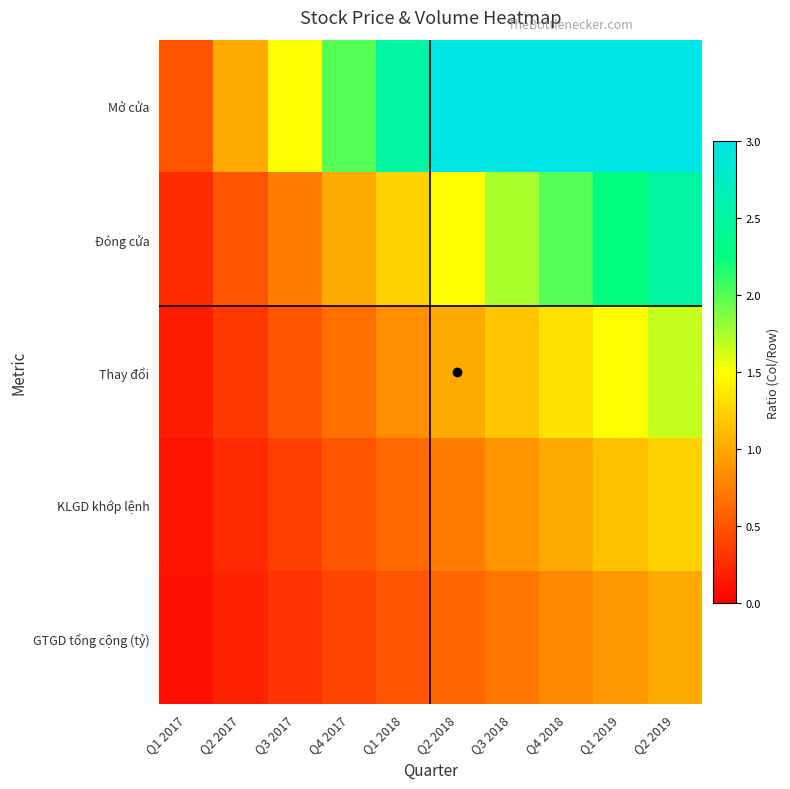

Reading left to right, transcribe all the data shown in this chart.

Mở cửa: Q1 2017=0.5	Q2 2017=1.0	Q3 2017=1.5	Q4 2017=2.0	Q1 2018=2.5	Q2 2018=3.0	Q3 2018=3.0	Q4 2018=3.0	Q1 2019=3.0	Q2 2019=3.0
Đóng cửa: Q1 2017=0.2	Q2 2017=0.5	Q3 2017=0.7	Q4 2017=1.0	Q1 2018=1.2	Q2 2018=1.5	Q3 2018=1.7	Q4 2018=2.0	Q1 2019=2.2	Q2 2019=2.5
Thay đổi: Q1 2017=0.2	Q2 2017=0.3	Q3 2017=0.5	Q4 2017=0.7	Q1 2018=0.8	Q2 2018=1.0	Q3 2018=1.2	Q4 2018=1.3	Q1 2019=1.5	Q2 2019=1.7
KLGD khớp lệnh: Q1 2017=0.1	Q2 2017=0.2	Q3 2017=0.4	Q4 2017=0.5	Q1 2018=0.6	Q2 2018=0.7	Q3 2018=0.9	Q4 2018=1.0	Q1 2019=1.1	Q2 2019=1.2
GTGD tổng cộng (tỷ): Q1 2017=0.1	Q2 2017=0.2	Q3 2017=0.3	Q4 2017=0.4	Q1 2018=0.5	Q2 2018=0.6	Q3 2018=0.7	Q4 2018=0.8	Q1 2019=0.9	Q2 2019=1.0